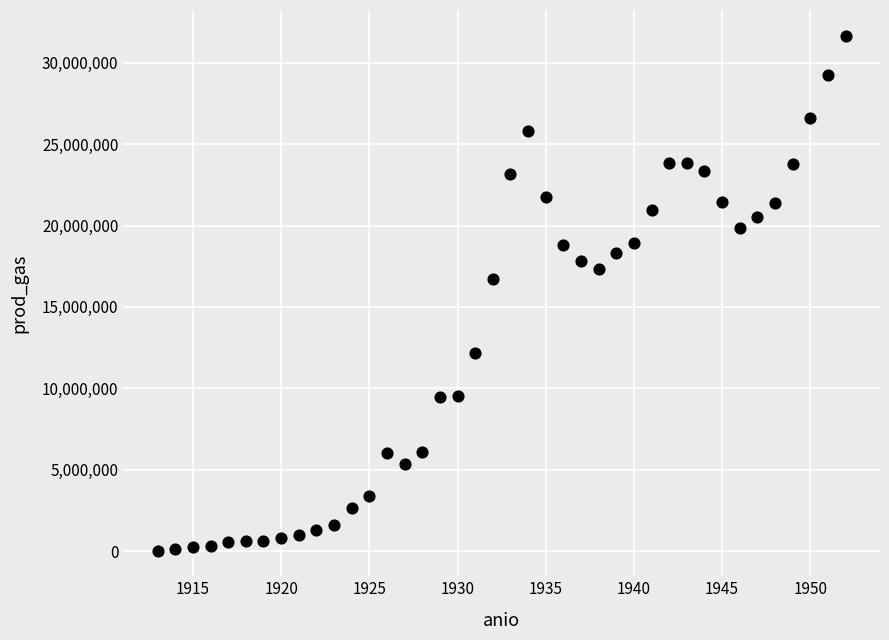

What is the range of X values (max minus min)?

39